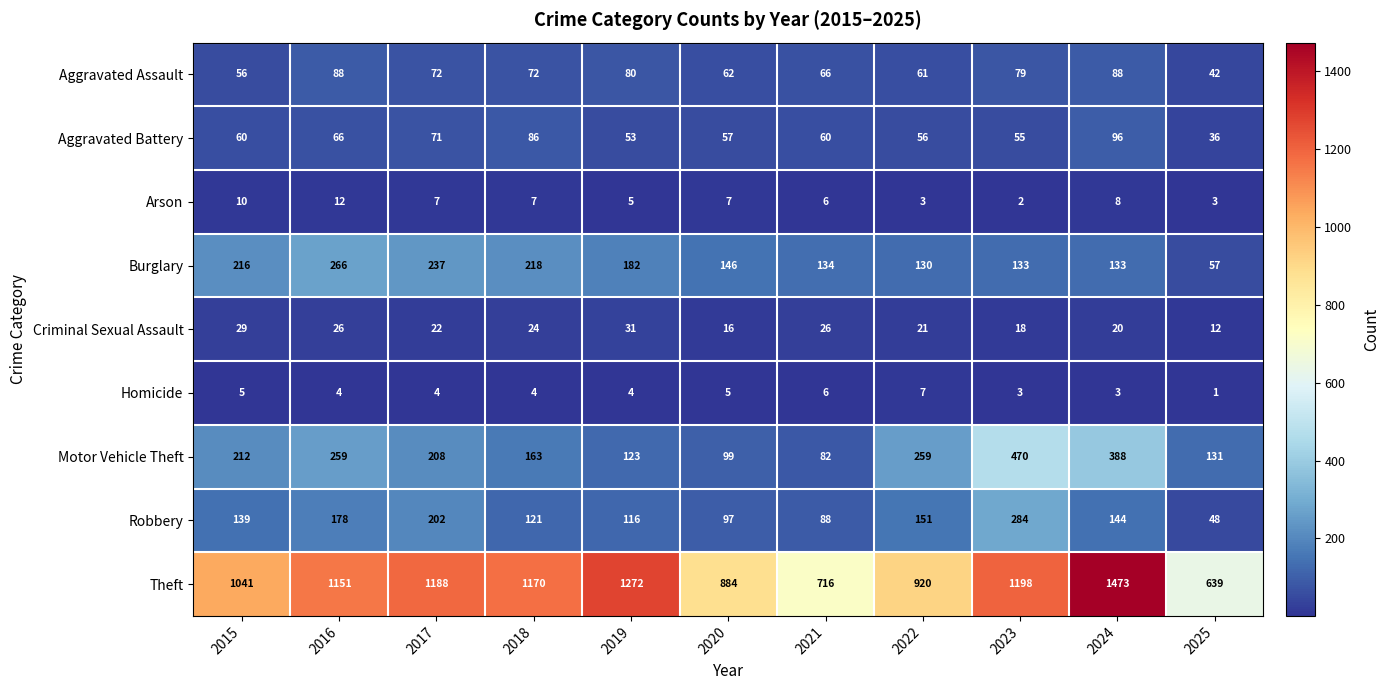

Which series has the widest spread of values?

Theft